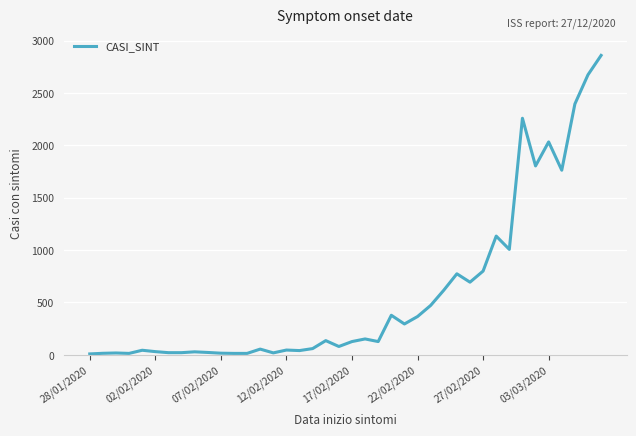

What is the greatest value displayed?

2859